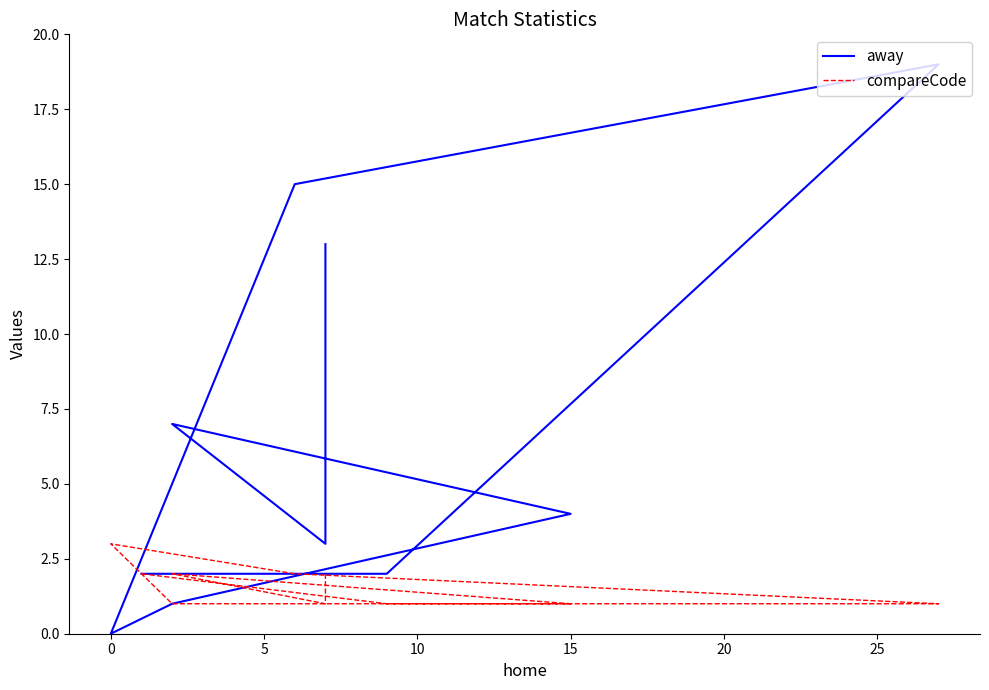

What are all the series names shown in the legend?

away, compareCode